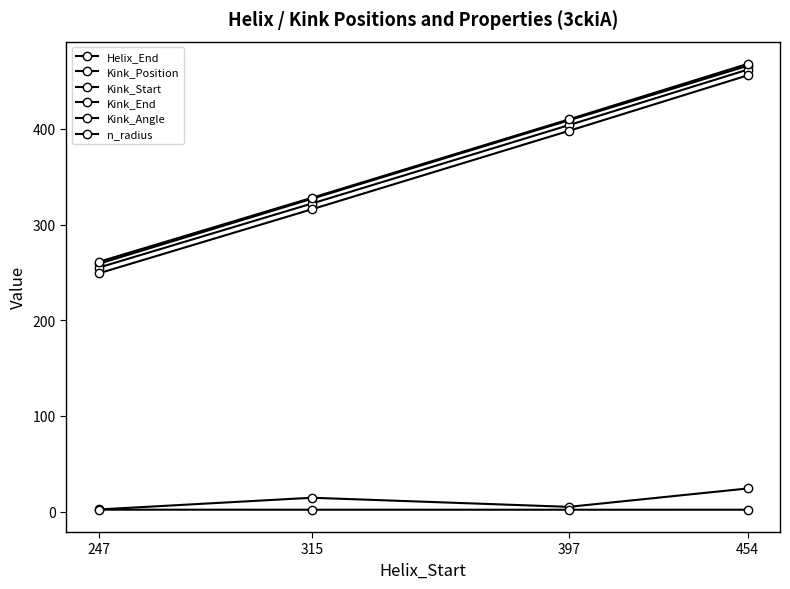

What is the highest value of the n_radius series?

1.9